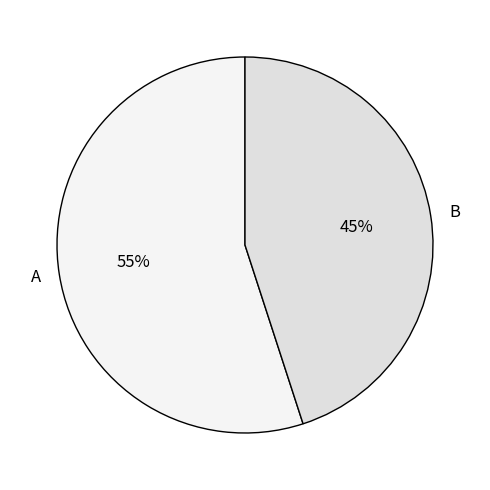

How many slices are in this pie chart?

2